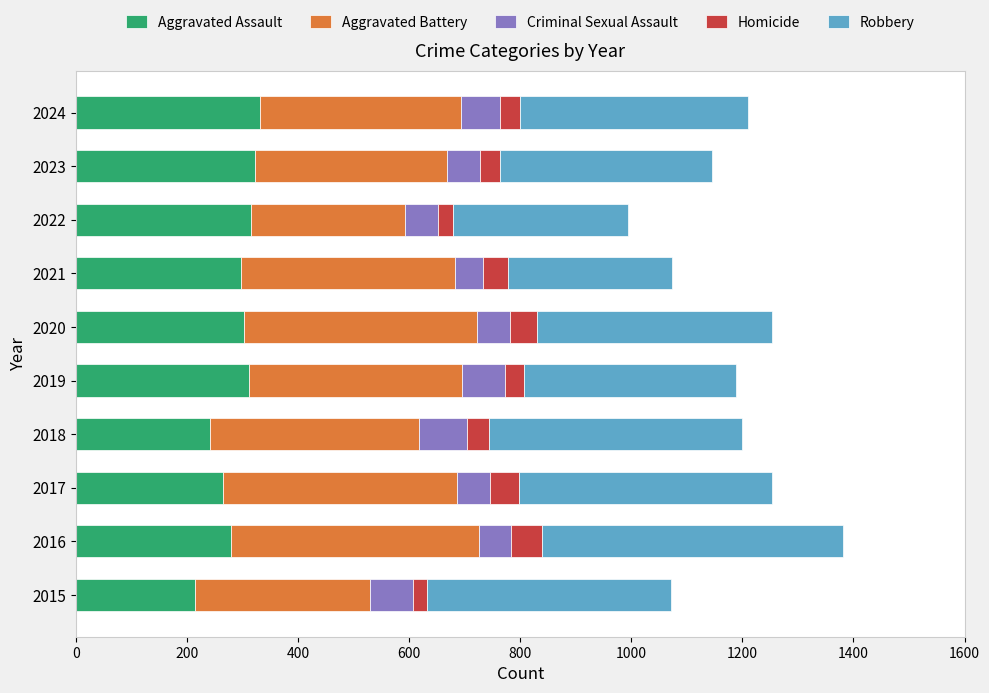

What is the lowest value of the Aggravated Assault series?

214